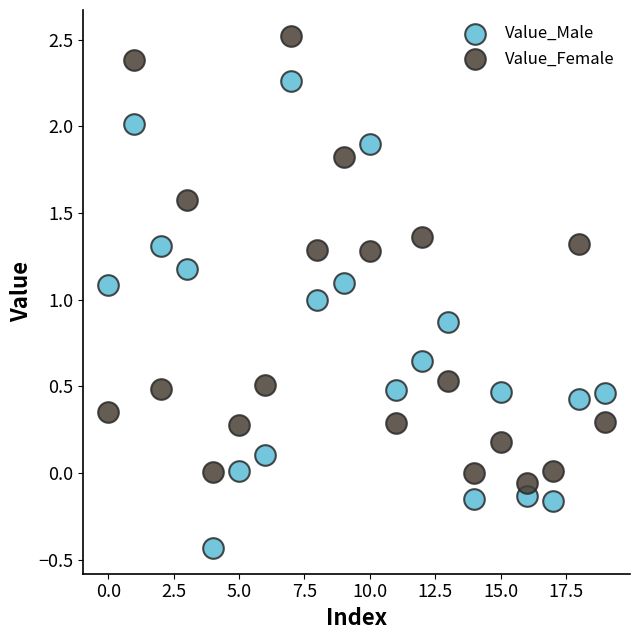

Across all data points, what is the range of Y values (max minus min)?

3.0